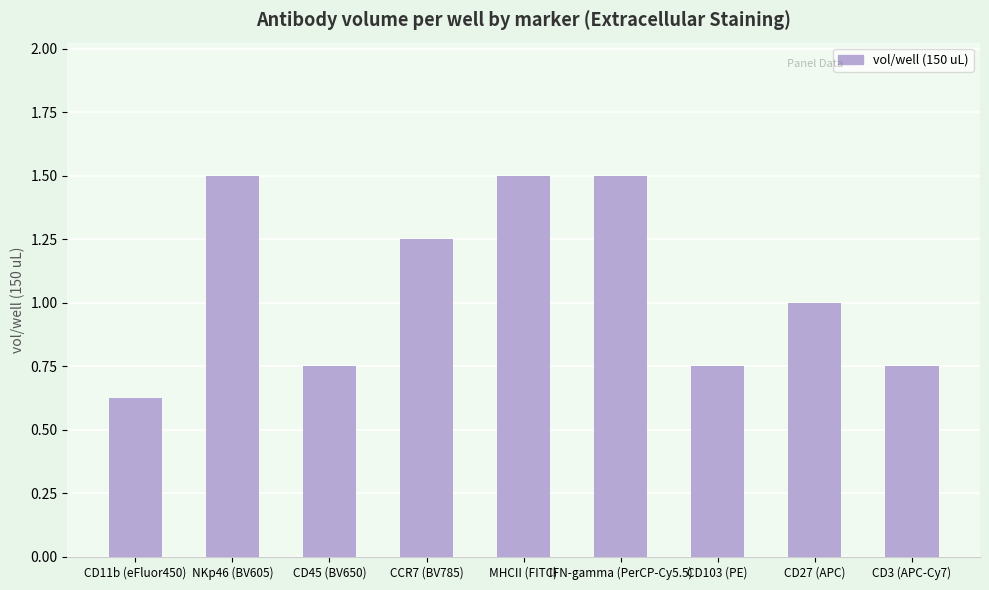

Which has a higher value, MHCII (FITC) or CD11b (eFluor450)?

MHCII (FITC)